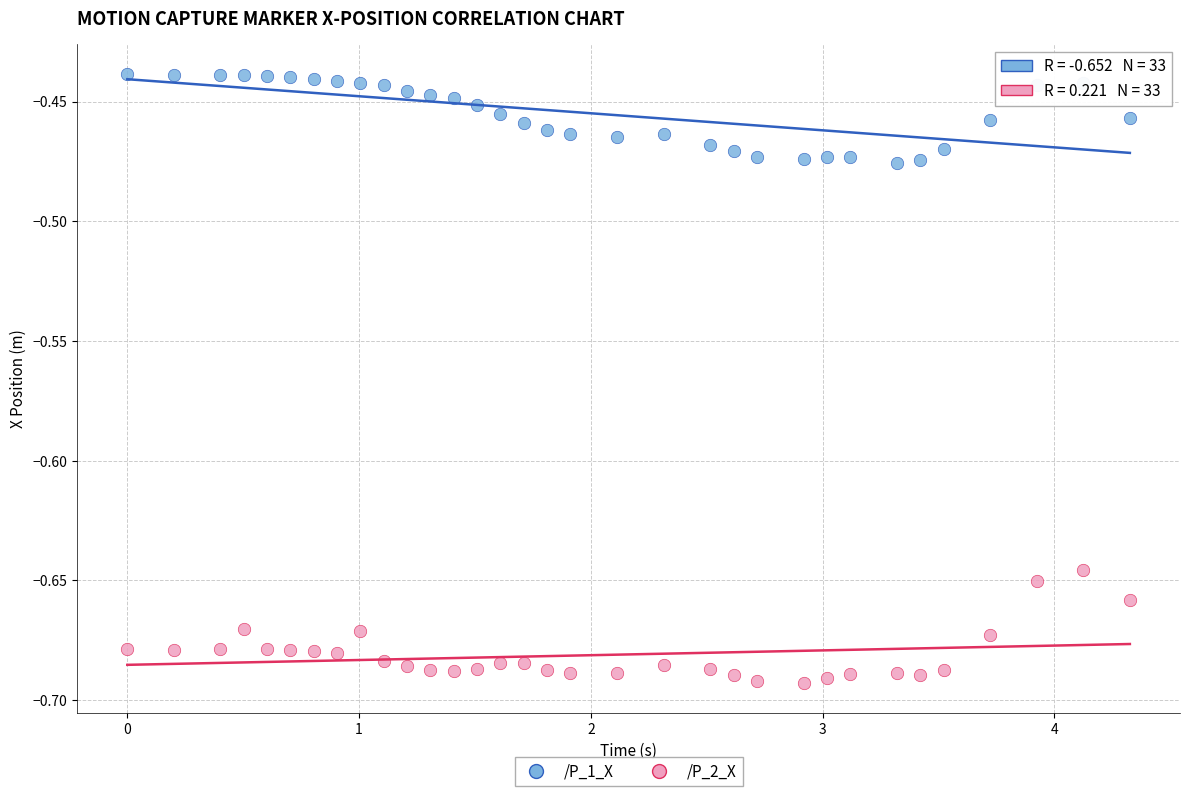

Which series reaches the minimum Y coordinate?

/P_2_X